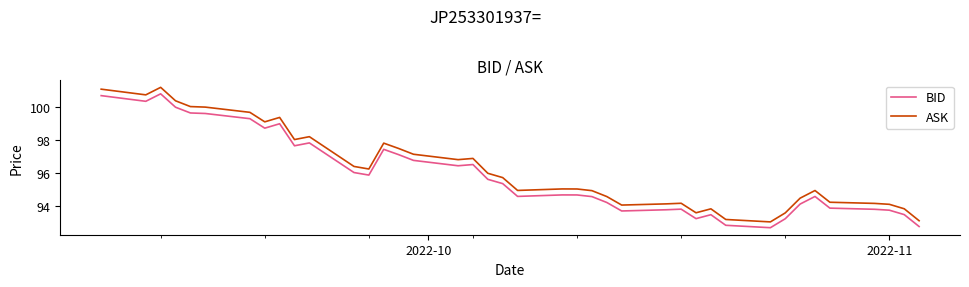

List the series in order of their peak value, lowest first.

BID, ASK